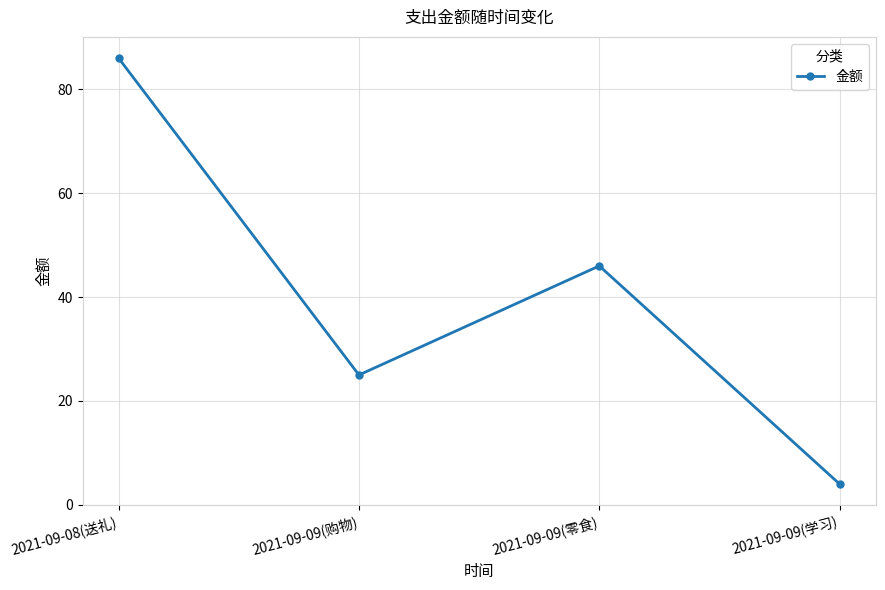

What is the difference between the maximum and minimum values?

82